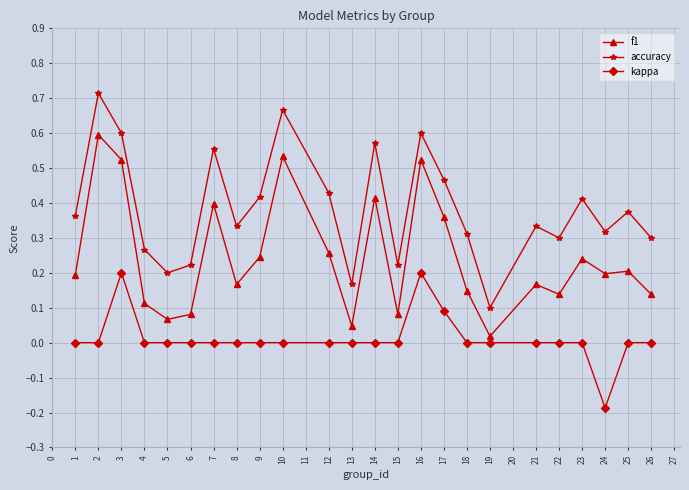

True or false: accuracy and f1 intersect in this chart.

False